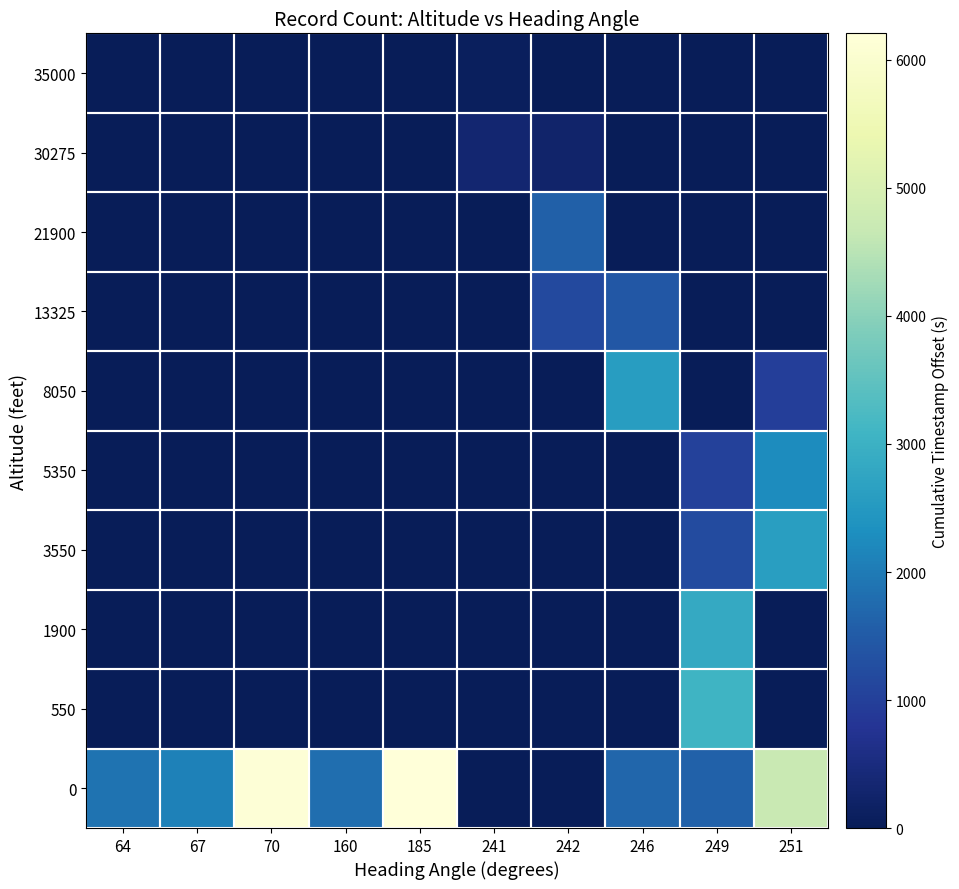

How many data points does each series have?

10